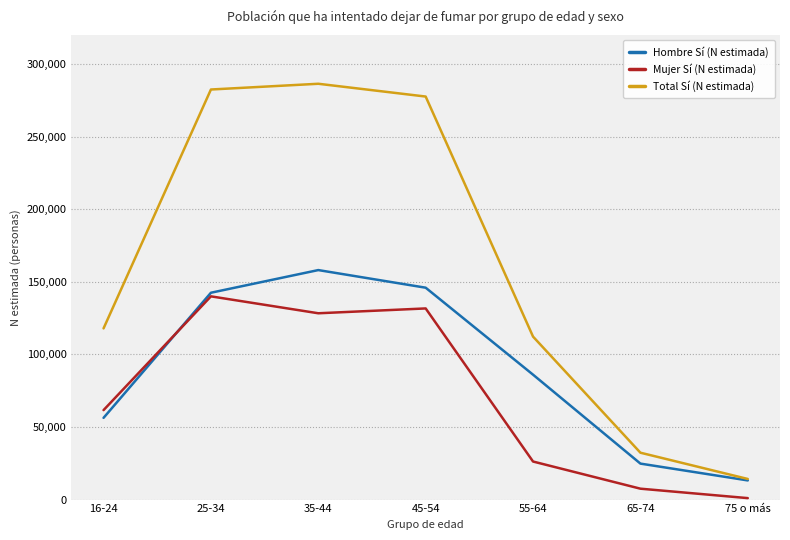

Reading left to right, extract all data points from this chart.

Hombre Sí (N estimada): 16-24=56276	25-34=142427	35-44=158026	45-54=145894	55-64=86007	65-74=24773	75 o más=13192
Mujer Sí (N estimada): 16-24=61601	25-34=139936	35-44=128287	45-54=131616	55-64=26206	65-74=7507	75 o más=1005
Total Sí (N estimada): 16-24=117877	25-34=282362	35-44=286313	45-54=277511	55-64=112213	65-74=32280	75 o más=14197